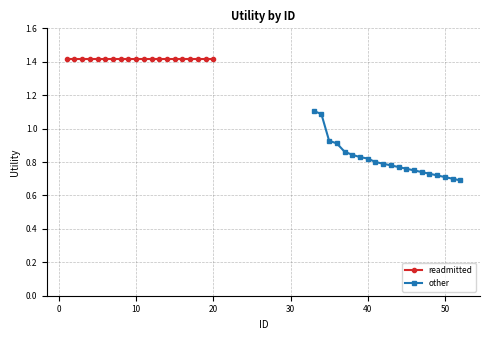

Reading left to right, what are all the values shown in this chart?

readmitted: 1.4	1.4	1.4	1.4	1.4	1.4	1.4	1.4	1.4	1.4	1.4	1.4	1.4	1.4	1.4	1.4	1.4	1.4	1.4	1.4
other: 1.1	1.1	0.9	0.9	0.9	0.8	0.8	0.8	0.8	0.8	0.8	0.8	0.8	0.8	0.7	0.7	0.7	0.7	0.7	0.7